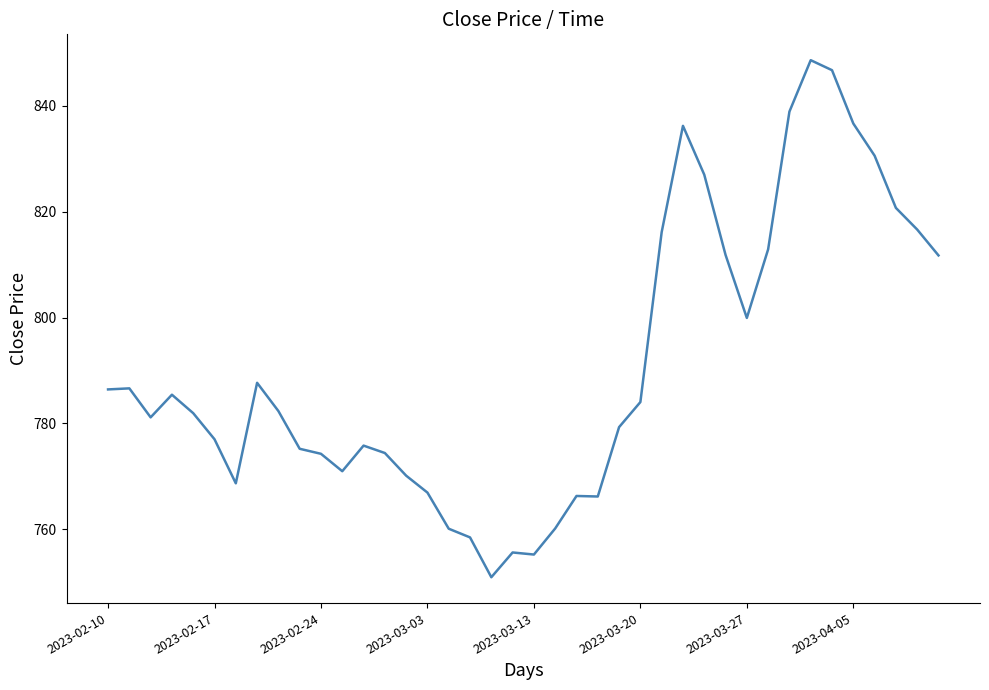

What is the difference between the maximum and minimum values?

97.7